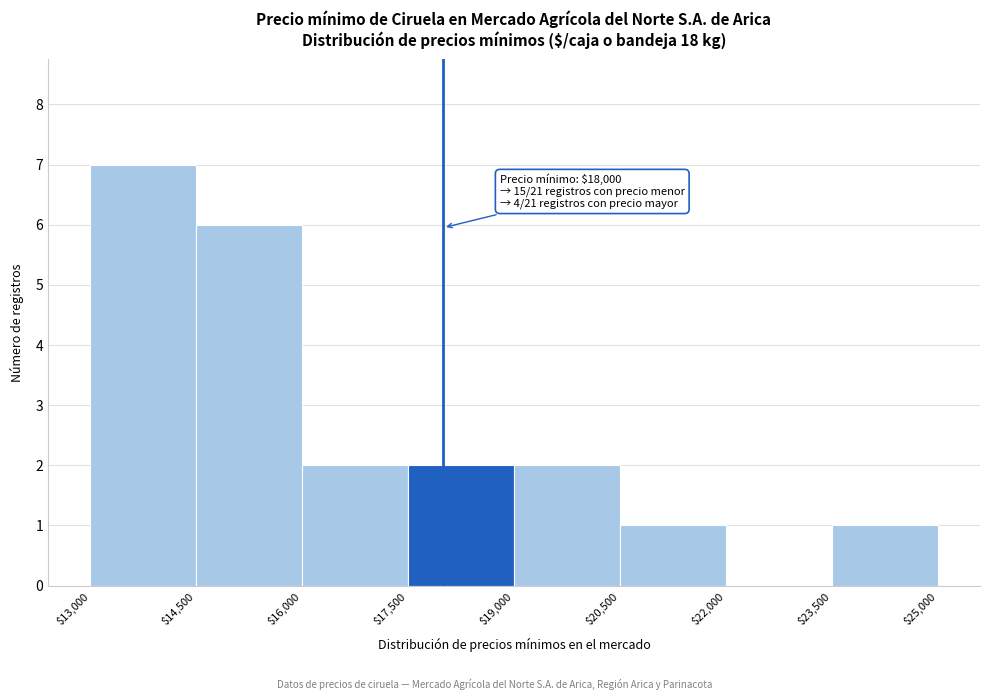

Over which range of the x-axis is the bar tallest?

$13,000 to $14,500